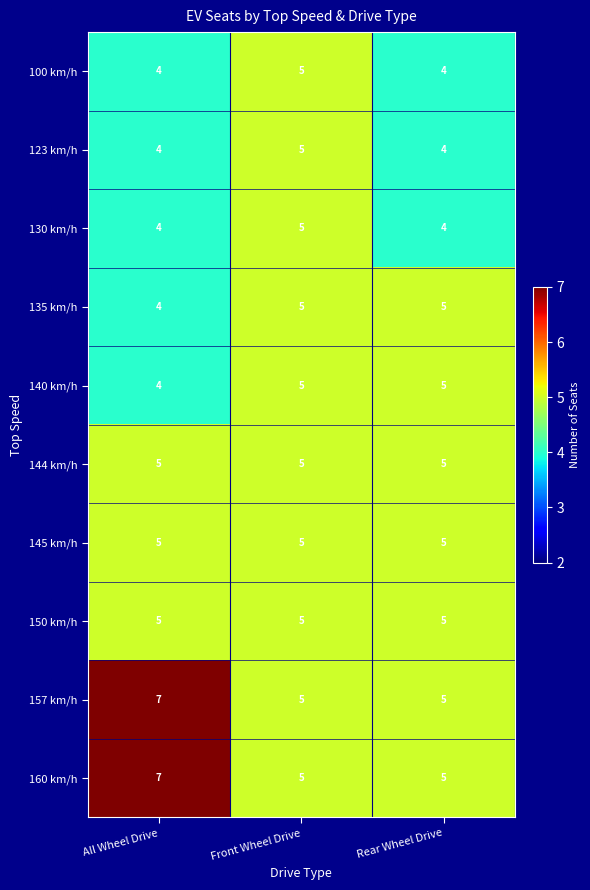

Reading right to left, list all the values displayed in this chart.

100 km/h: 4	5	4
123 km/h: 4	5	4
130 km/h: 4	5	4
135 km/h: 5	5	4
140 km/h: 5	5	4
144 km/h: 5	5	5
145 km/h: 5	5	5
150 km/h: 5	5	5
157 km/h: 5	5	7
160 km/h: 5	5	7